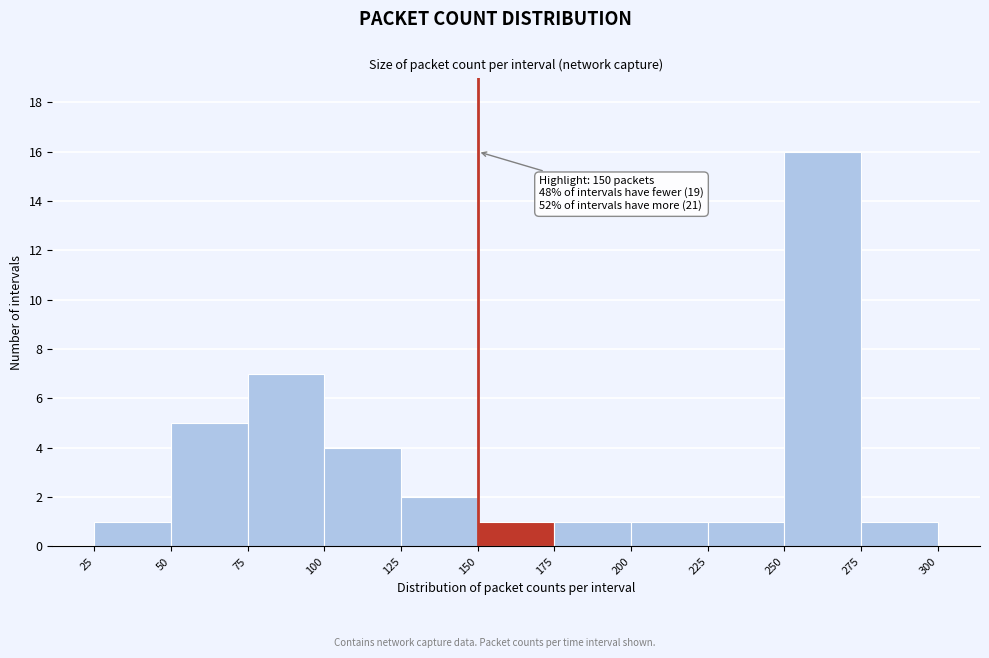

Over which range of the x-axis is the bar tallest?

250 to 275